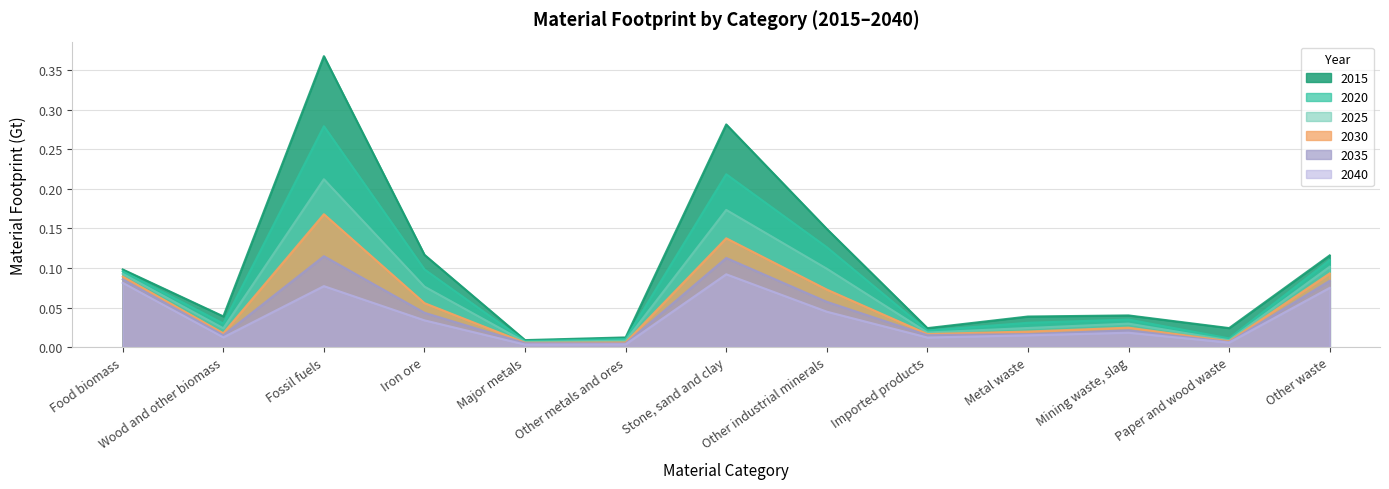

True or false: 2040 and 2025 cross at least once.

False